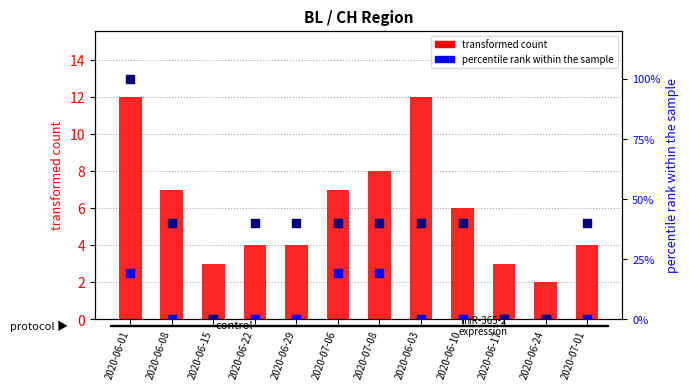

Which series reaches the minimum Y coordinate?

percentile rank within the sample (BE_pc)